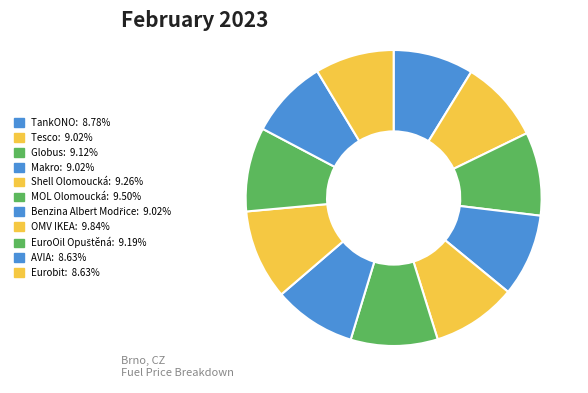

How many slices are in this pie chart?

11